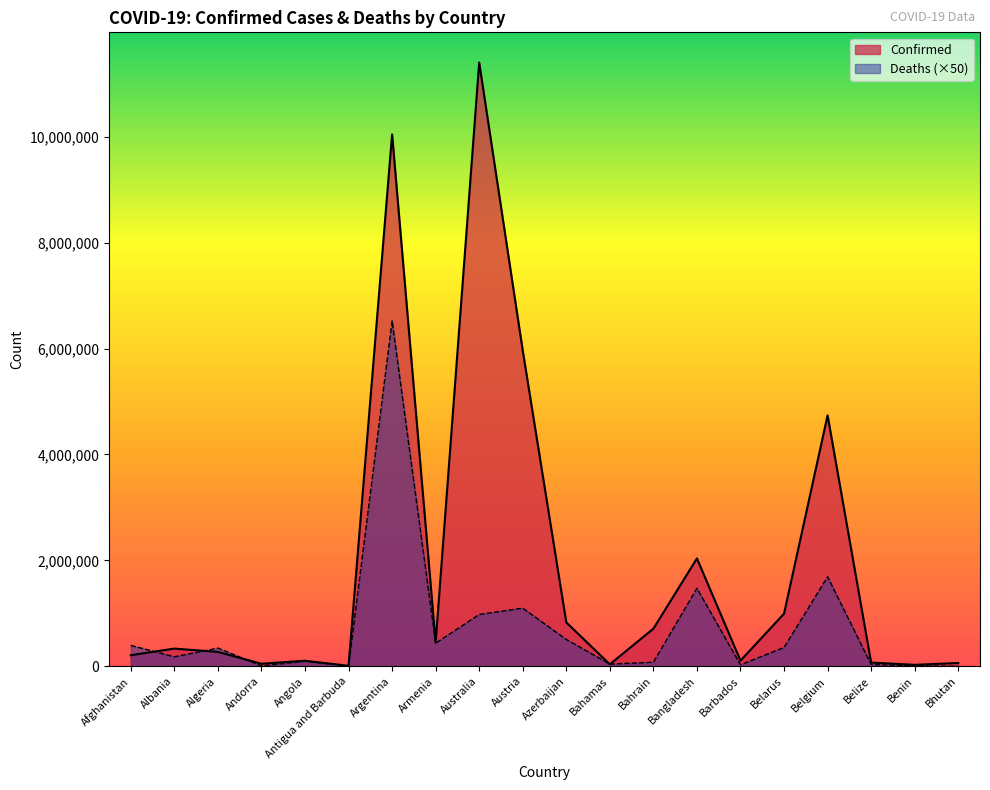

What is the spread (max minus min) of values at Algeria?

72554